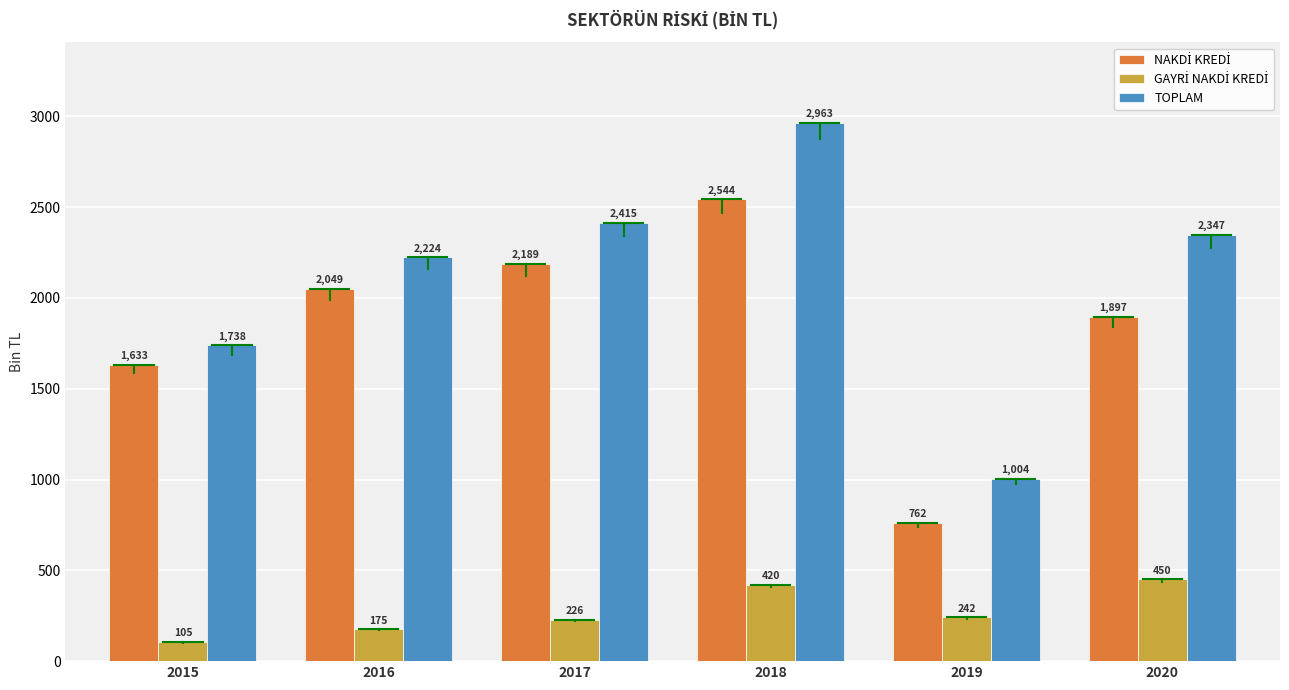

What is the highest value of the TOPLAM series?

2963.2